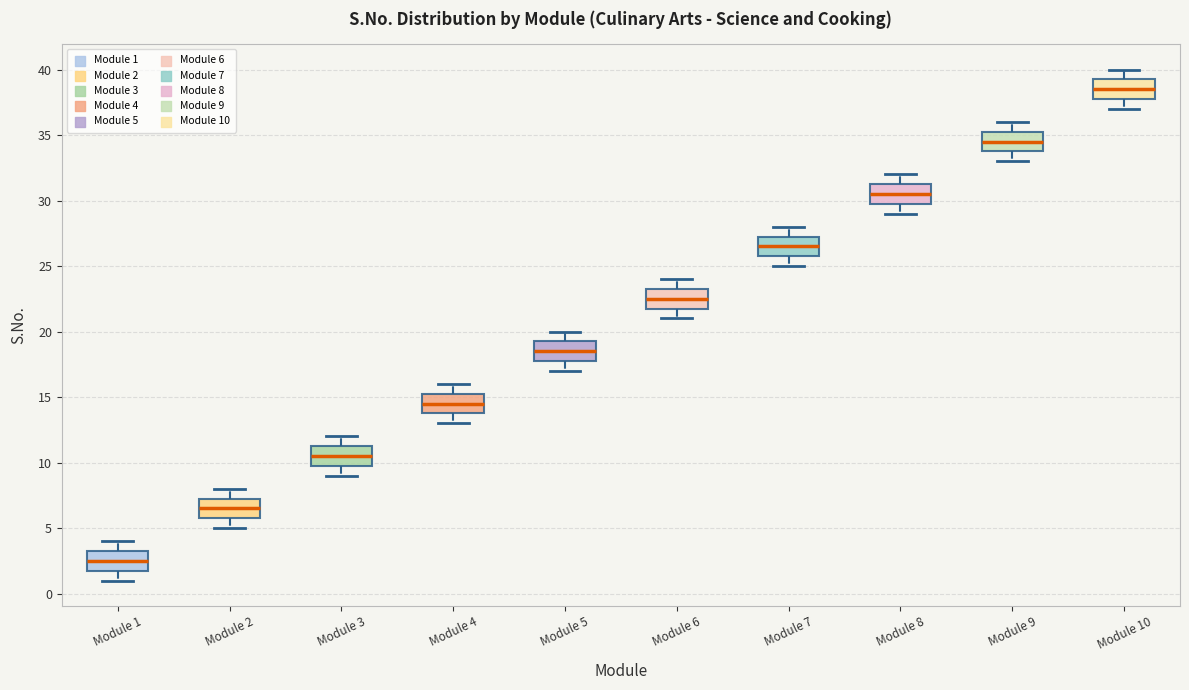

Reading left to right, transcribe this box plot: for each box, give where its median line is, the range the box spans, and where its two whiskers end, as read against the y-axis. The values are not printed on the chart, so give them approximately, as read against the axis.

Module 1: median 2.5, box 2.0 to 3.5, whiskers 1.0 to 4.0
Module 2: median 6.5, box 6.0 to 7.5, whiskers 5.0 to 8.0
Module 3: median 10.5, box 10.0 to 11.5, whiskers 9.0 to 12.0
Module 4: median 14.5, box 14.0 to 15.5, whiskers 13.0 to 16.0
Module 5: median 18.5, box 18.0 to 19.5, whiskers 17.0 to 20.0
Module 6: median 22.5, box 22.0 to 23.5, whiskers 21.0 to 24.0
Module 7: median 26.5, box 26.0 to 27.5, whiskers 25.0 to 28.0
Module 8: median 30.5, box 30.0 to 31.5, whiskers 29.0 to 32.0
Module 9: median 34.5, box 34.0 to 35.5, whiskers 33.0 to 36.0
Module 10: median 38.5, box 38.0 to 39.5, whiskers 37.0 to 40.0